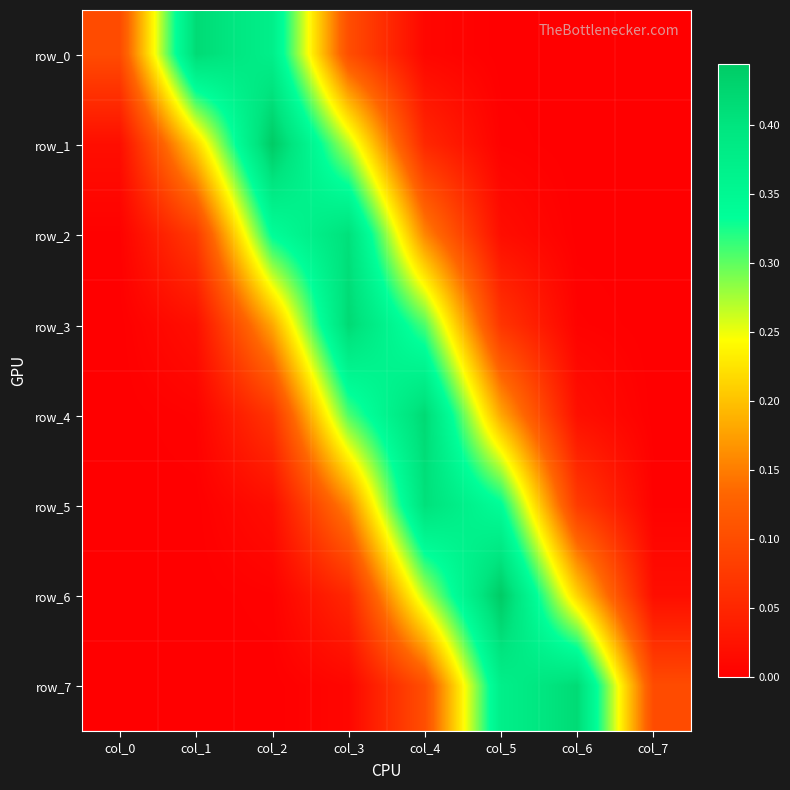

Which category has the lowest value across all series?

col_0